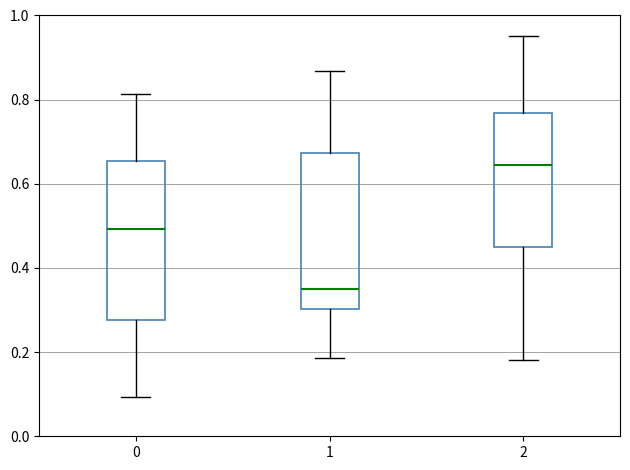

Reading left to right, transcribe this box plot: for each box, give where its median line is, the range the box spans, and where its two whiskers end, as read against the y-axis. The values are not printed on the chart, so give them approximately, as read against the axis.

0: median 0.50, box 0.28 to 0.66, whiskers 0.10 to 0.82
1: median 0.34, box 0.30 to 0.68, whiskers 0.18 to 0.86
2: median 0.64, box 0.46 to 0.76, whiskers 0.18 to 0.96